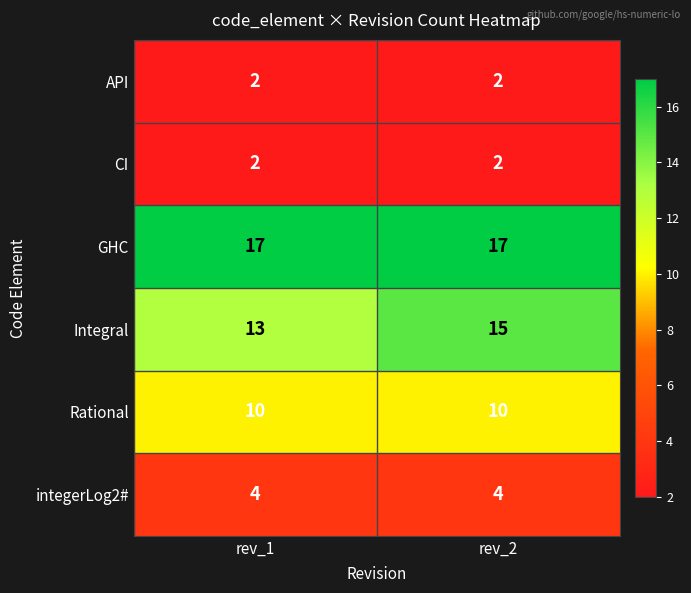

Which series has the largest range (max minus min)?

Integral